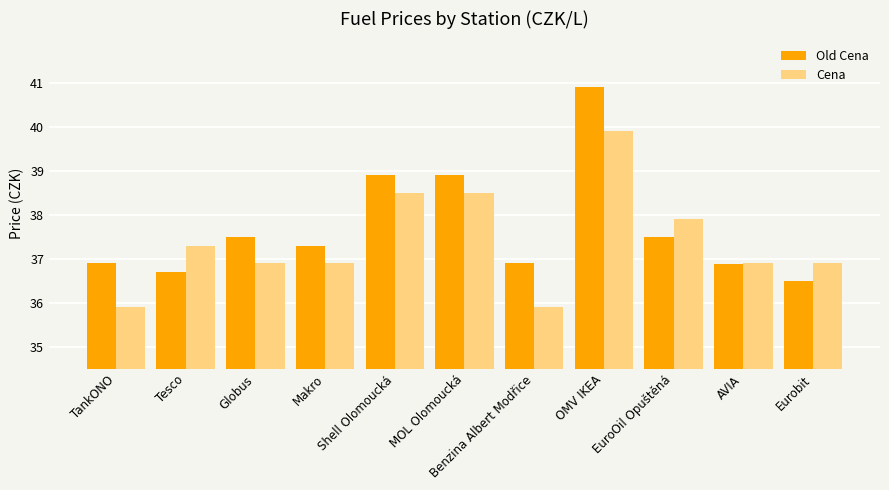

How many values in the Cena series are below 36?

2